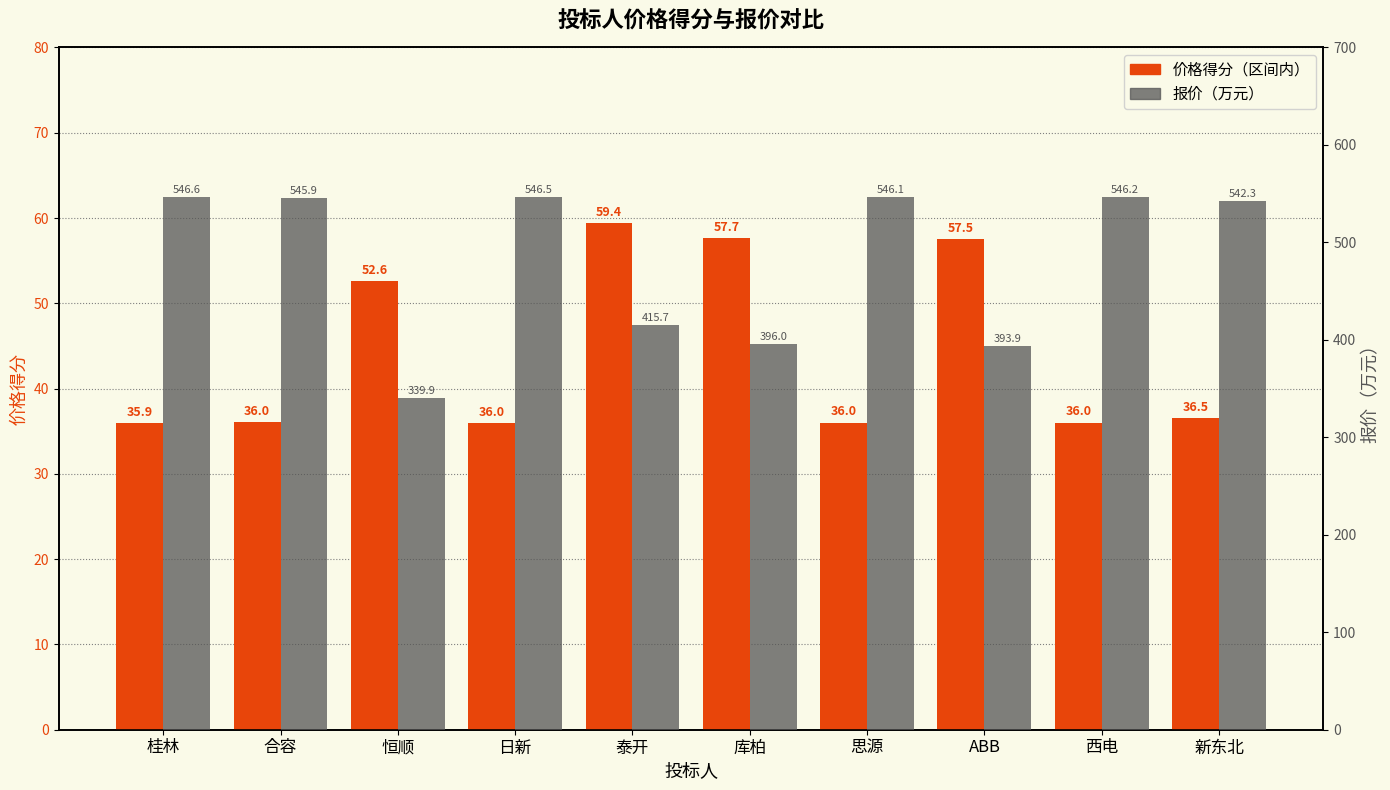

Which series has the largest total across all categories?

报价（万元）